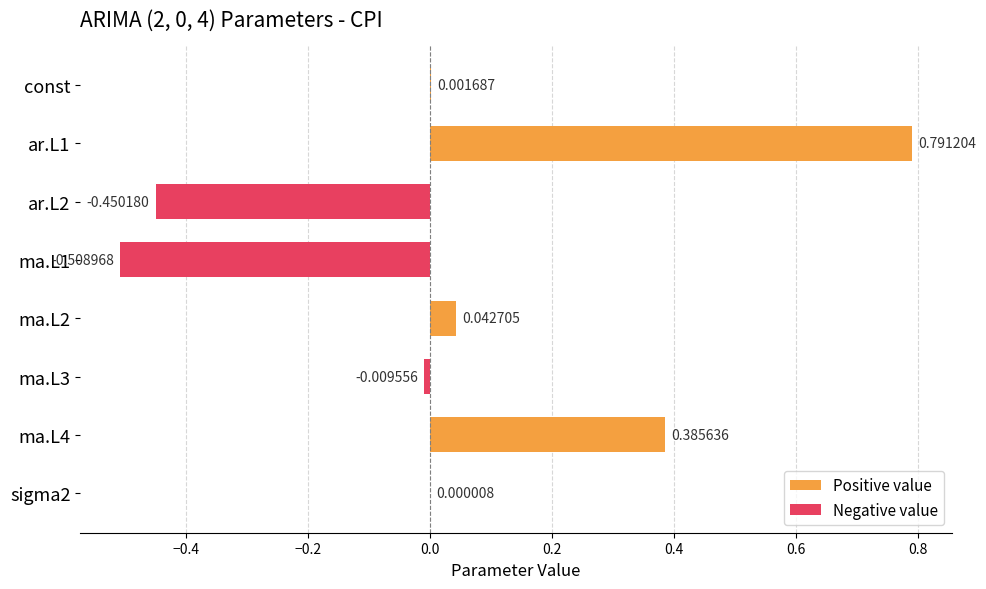

What is the change in value from ar.L1 to sigma2?

-0.8